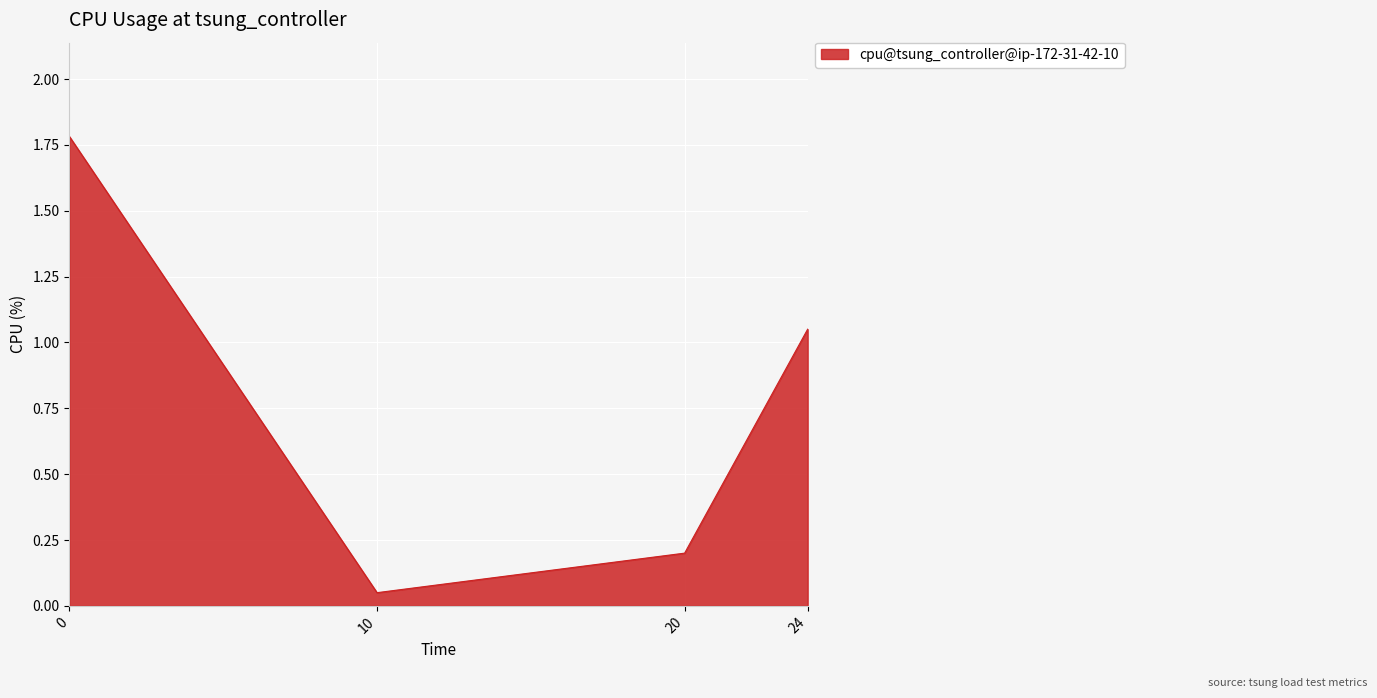

Where is the first local minimum?

10